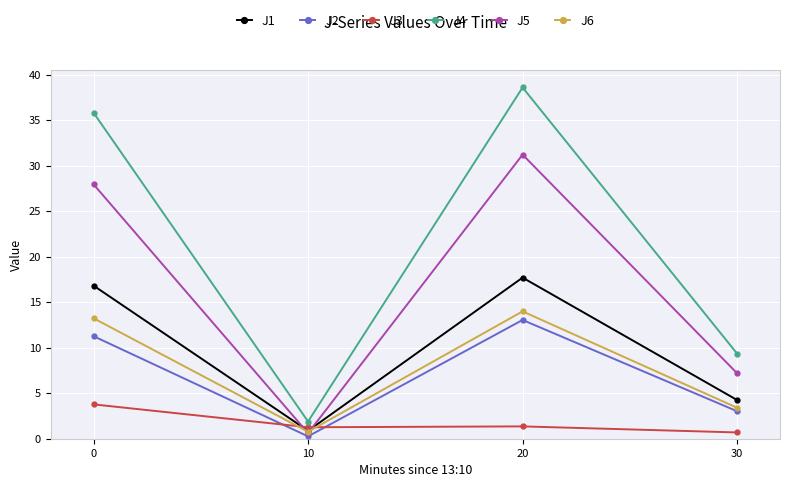

Where is the first local maximum for J6?

20